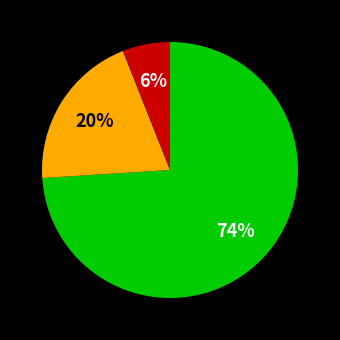

To the nearest percent, what is the difference between the largest and smallest slice percentages?

68%